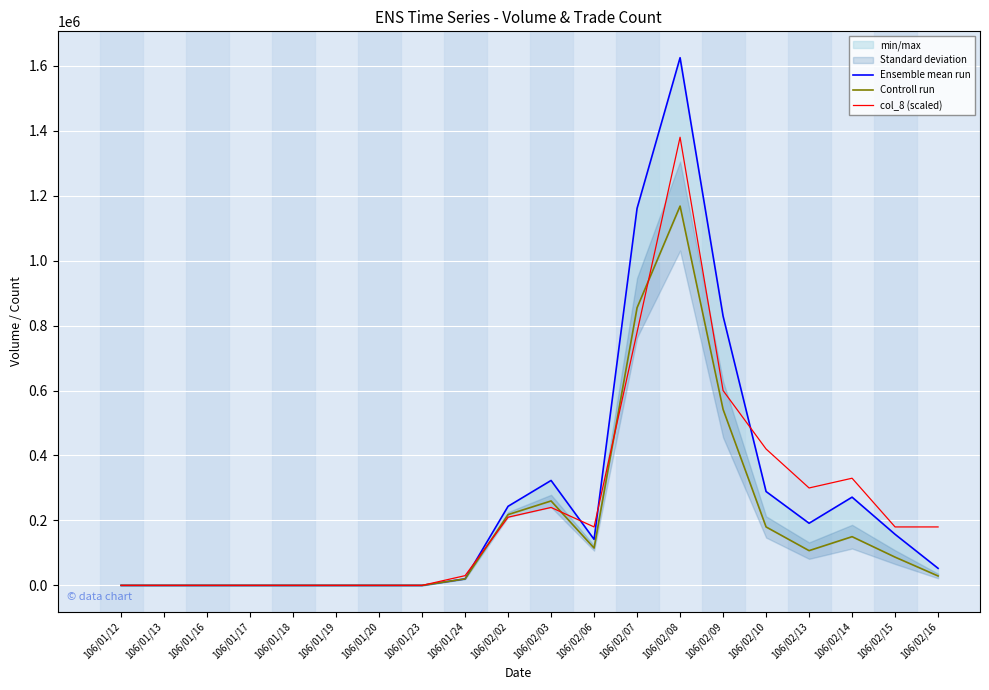

At how many categories does at least one series exceed 801392?

3